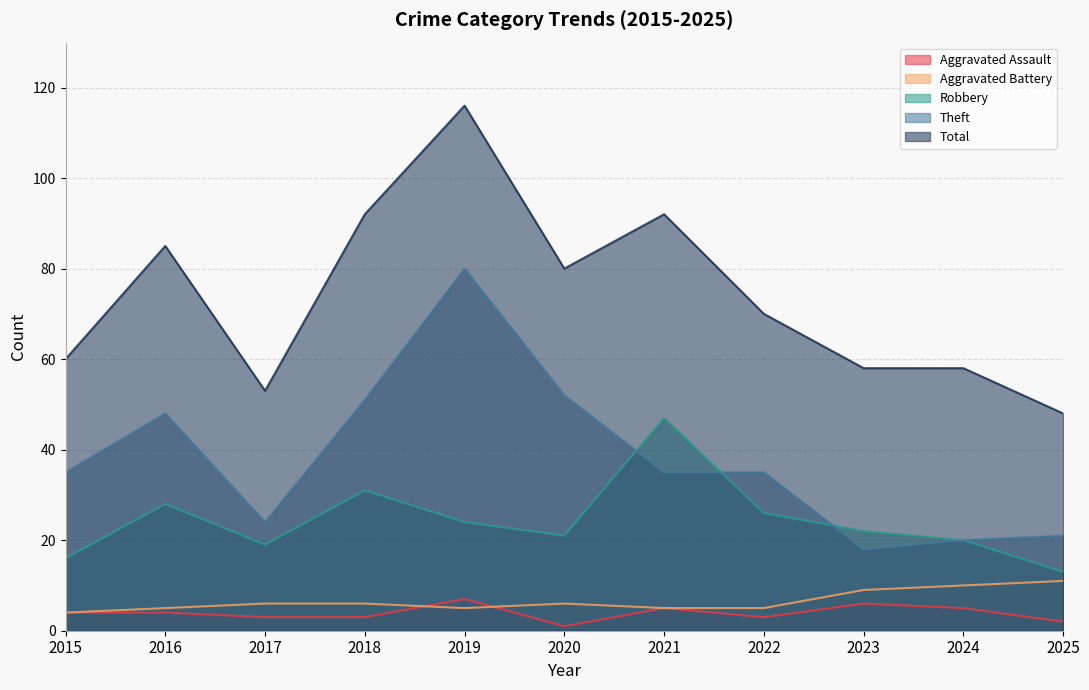

In Aggravated Assault, how many points are higher than both neighbors (excluding endpoints)?

3